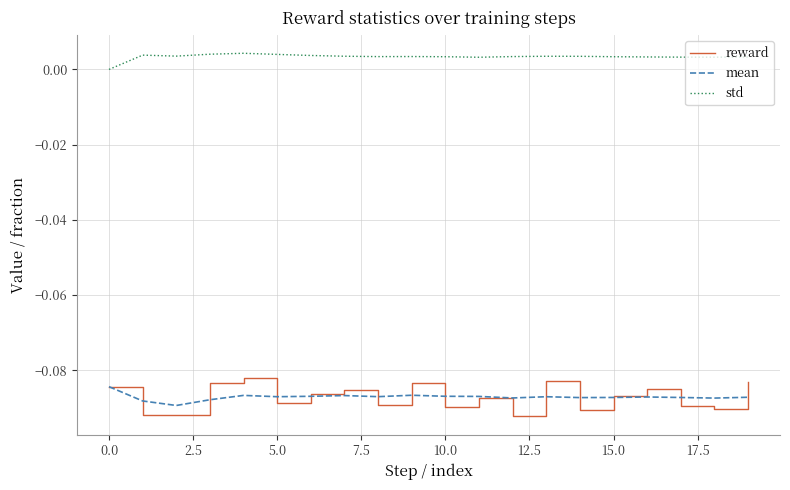

True or false: std and mean intersect in this chart.

False